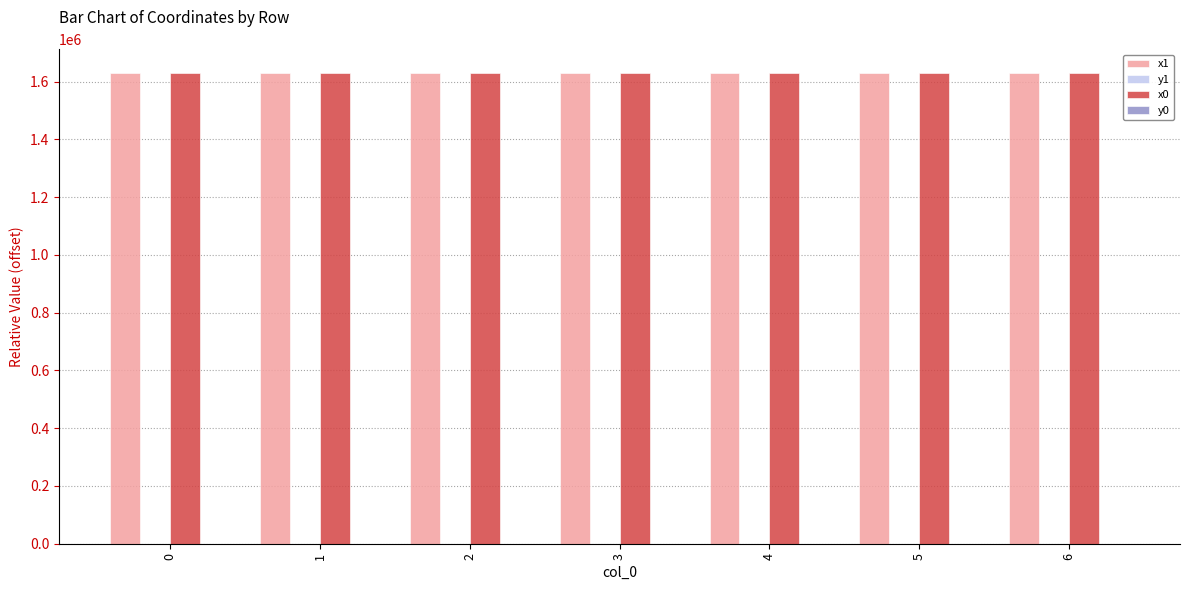

What is the spread (max minus min) of values at 2?

1630368.1